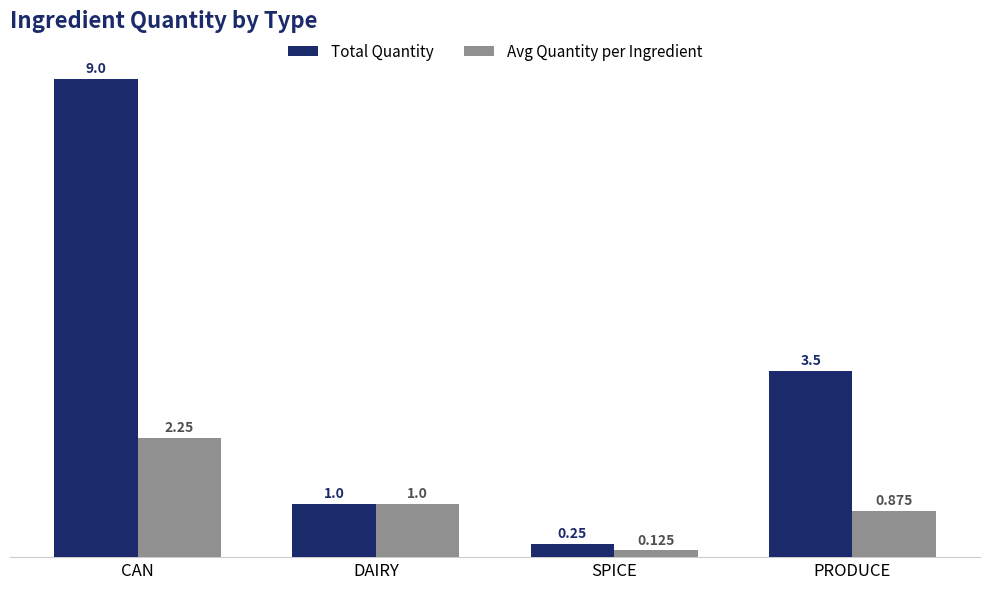

What is the greatest value displayed?

9.0